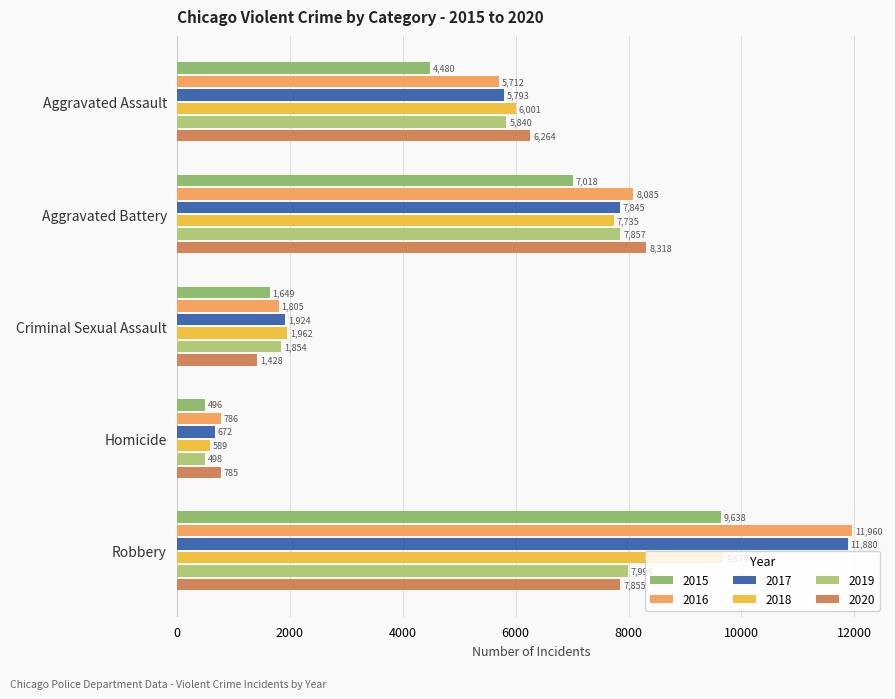

What is the approximate value of 2018 at Aggravated Assault?

6001